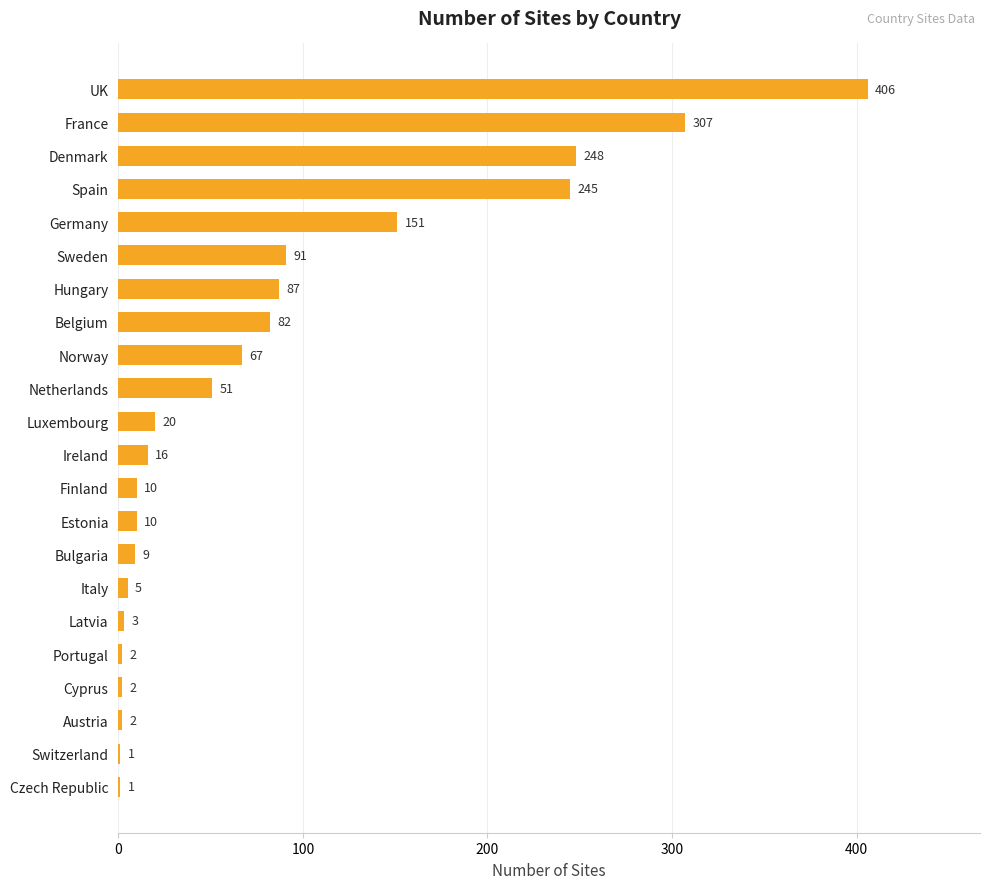

What is the greatest value displayed?

406